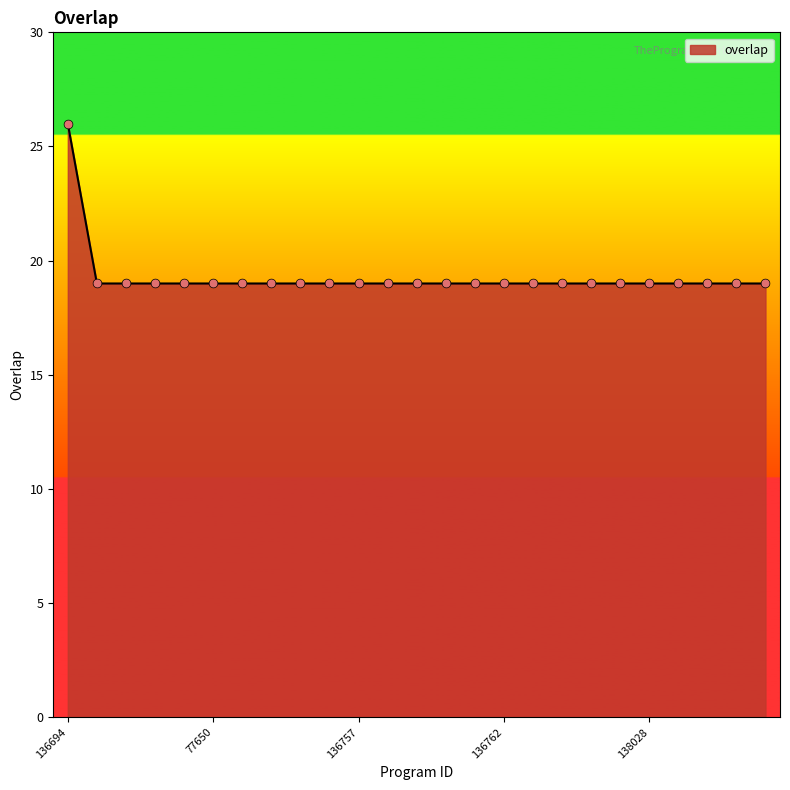

What is the greatest value displayed?

26